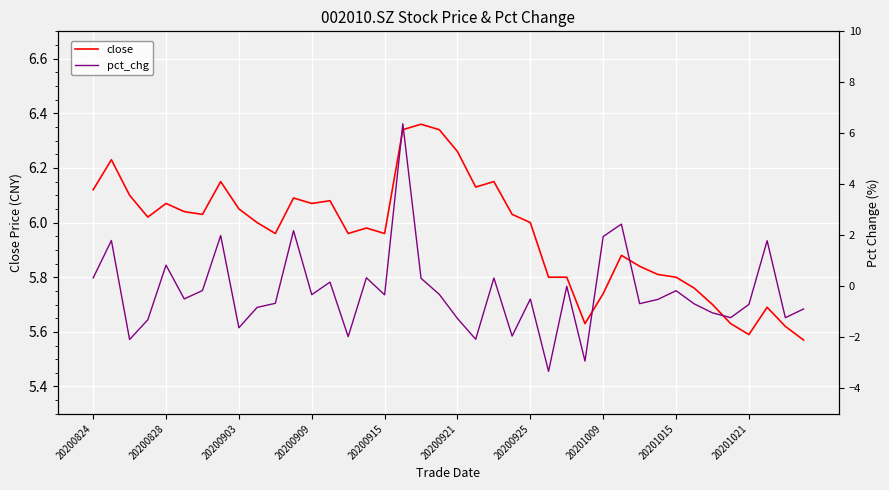

How many data points in close are above 6?

19